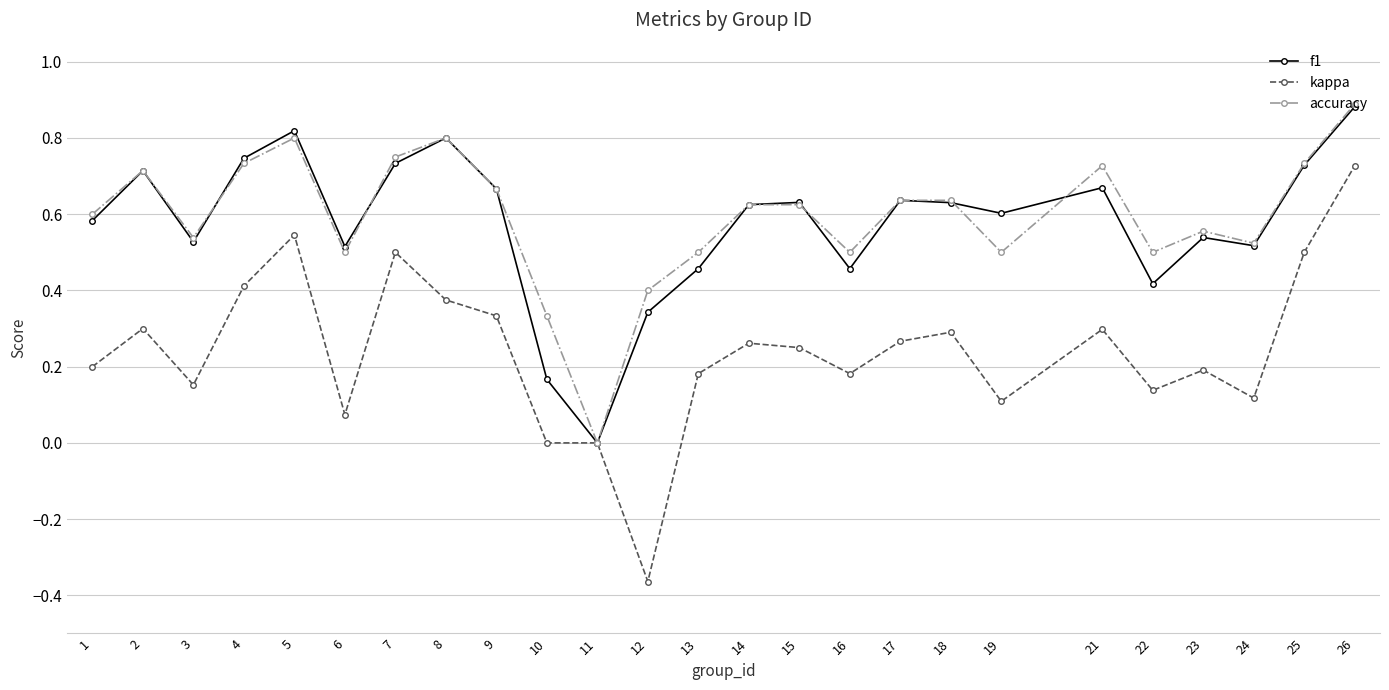

Rank the series at 22 from highest to lowest value.

accuracy, f1, kappa